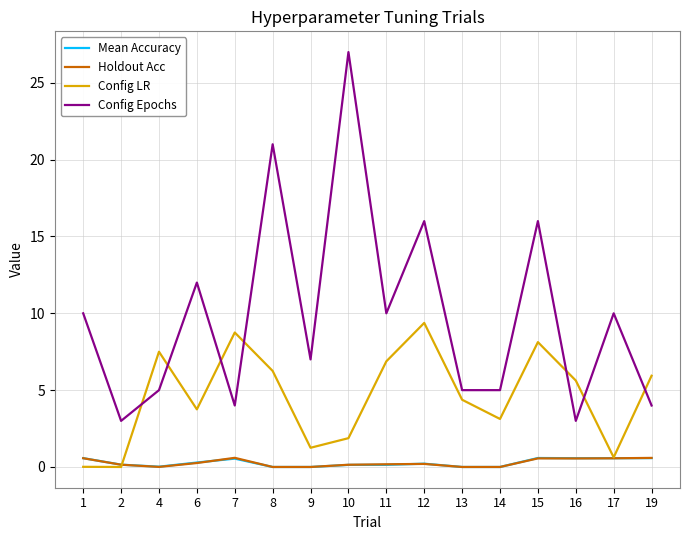

Which series ends up on top after the final intersection of Config Epochs and Config LR?

Config LR